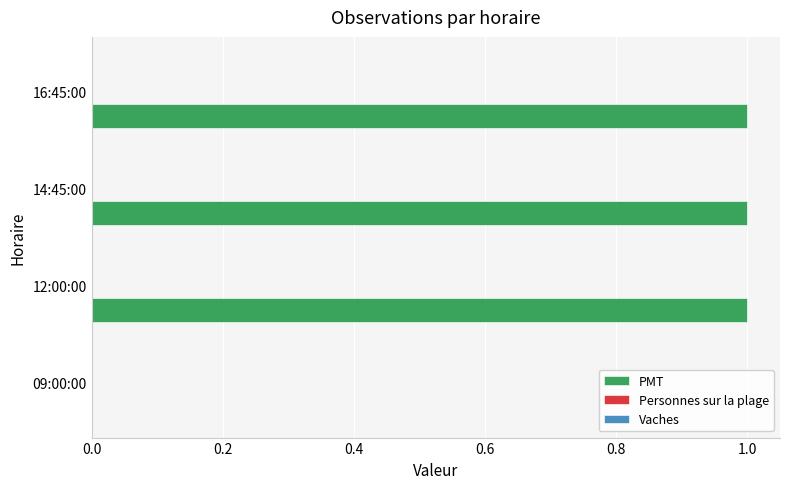

The value at 14:45:00 is 1. True or false?

True